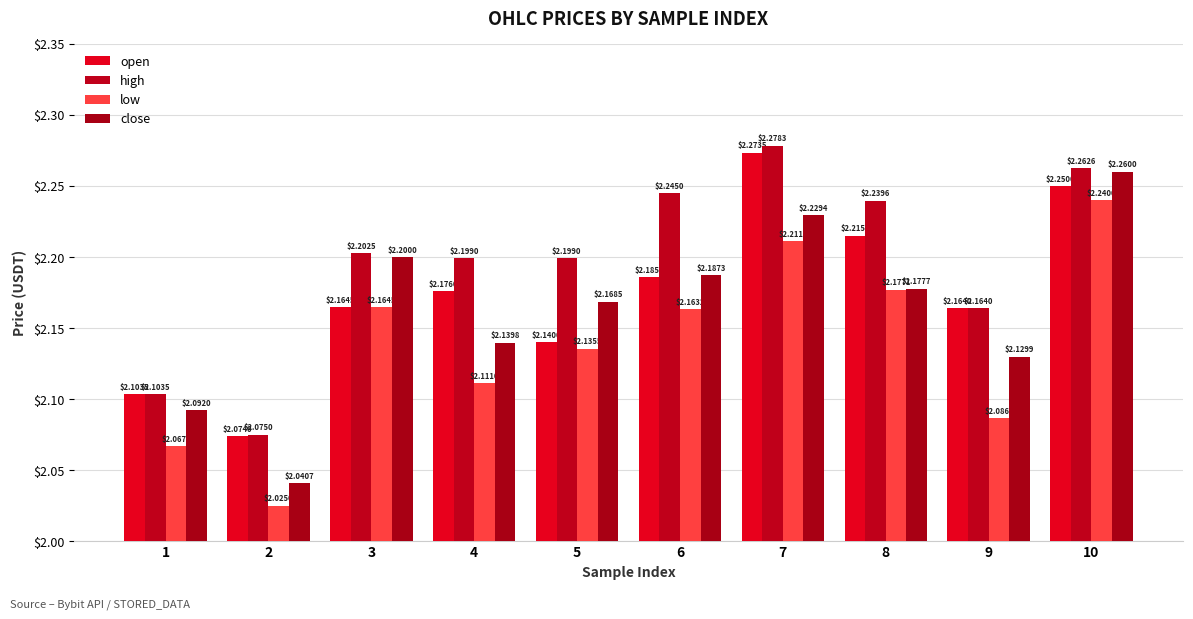

What is the total value across all series at 1?

8.4